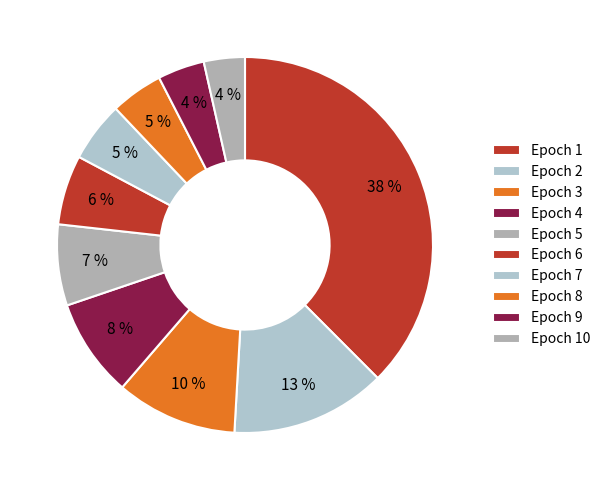

How many slices are in this pie chart?

10